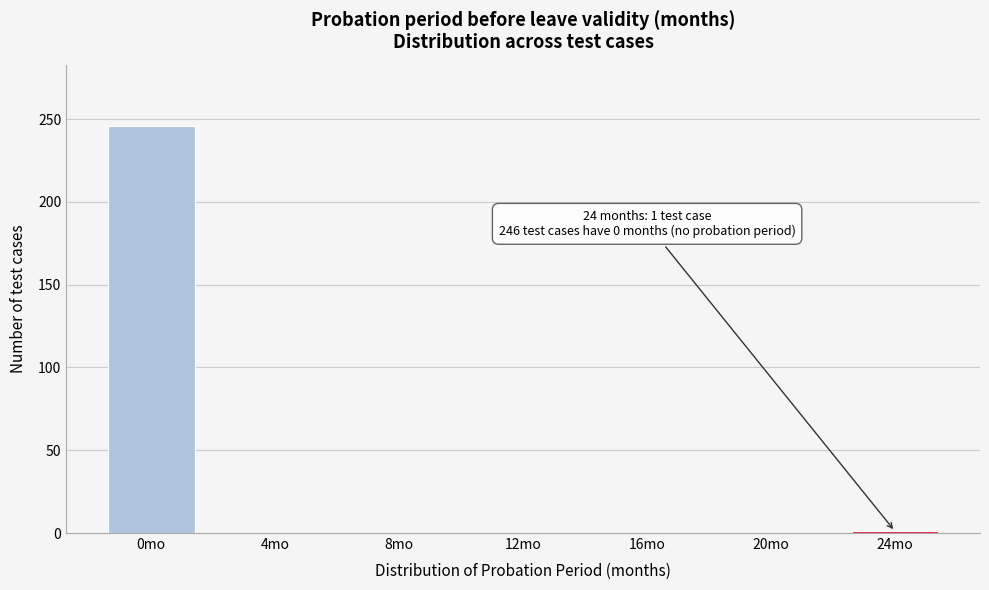

What is the sum of all values?

247